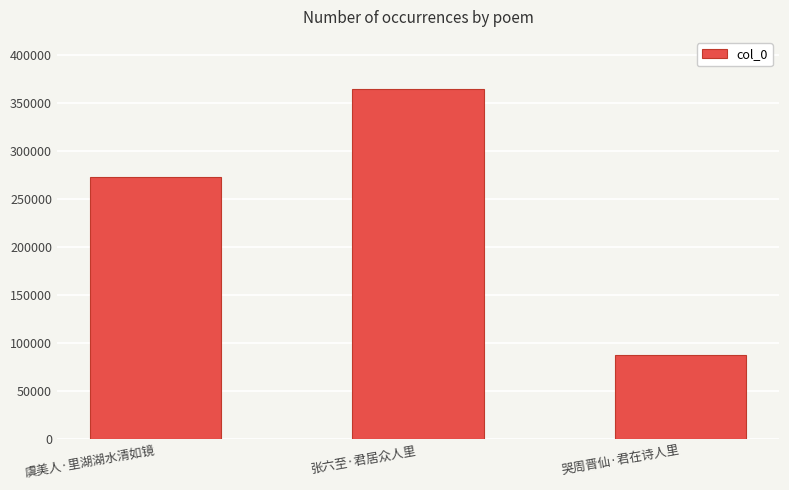

Does the chart contain stacked bars?

No